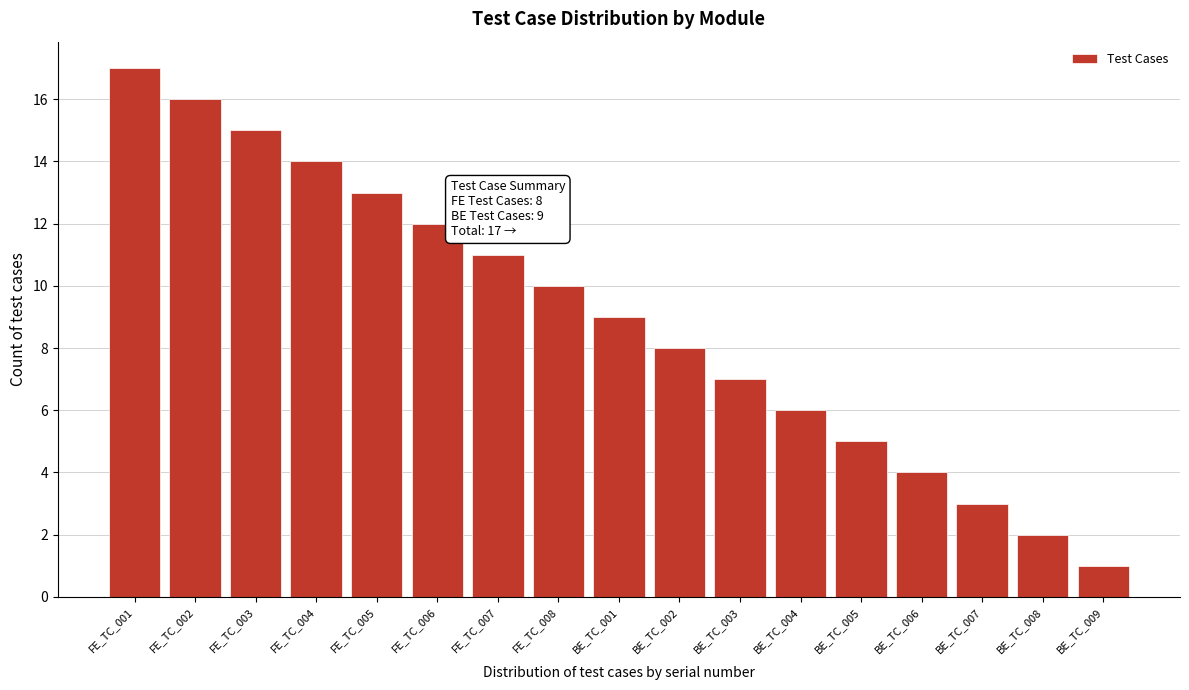

Reading left to right, transcribe all the data shown in this chart.

17	16	15	14	13	12	11	10	9	8	7	6	5	4	3	2	1